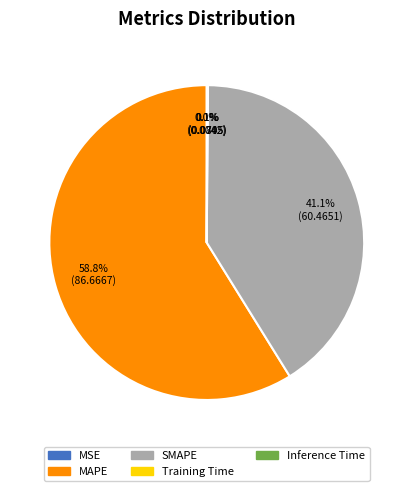

What percentage is the MAPE slice, to the nearest percent?

59%